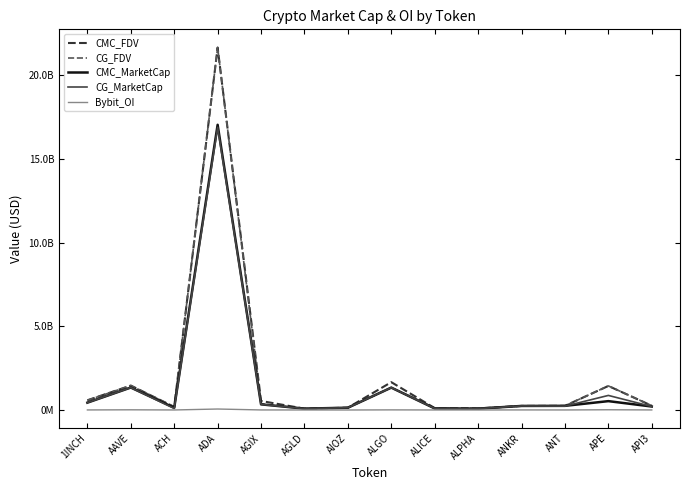

Does the chart have visible grid lines?

No